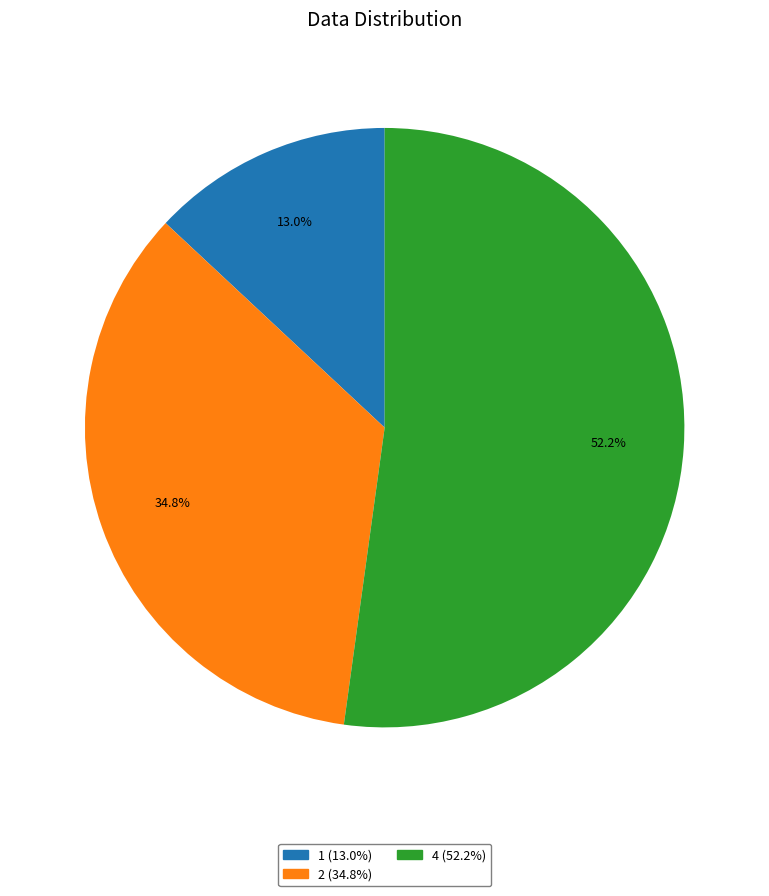

Is there a majority slice in this chart?

Yes